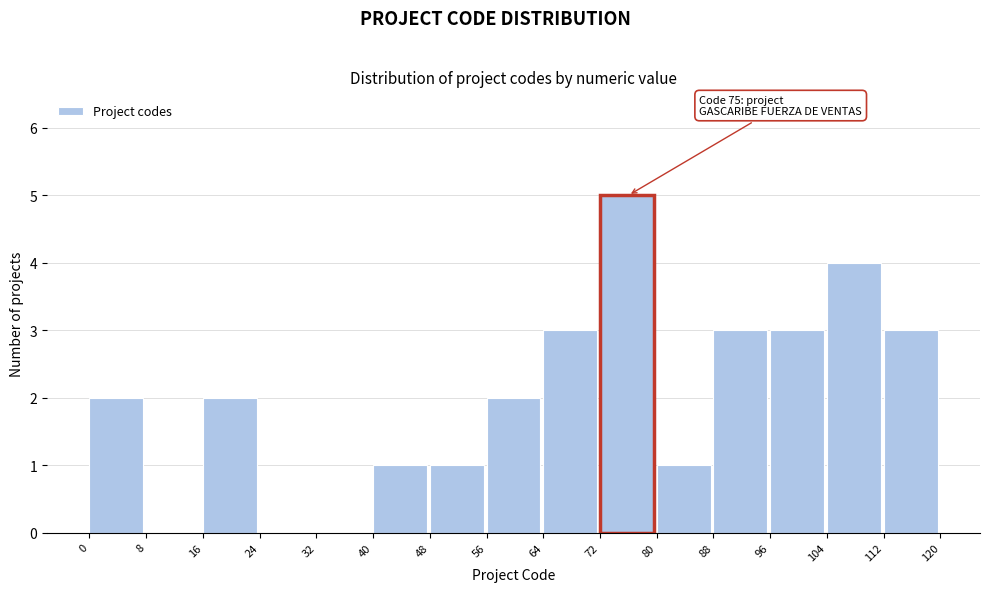

Over which range of the x-axis is the bar tallest?

72 to 80